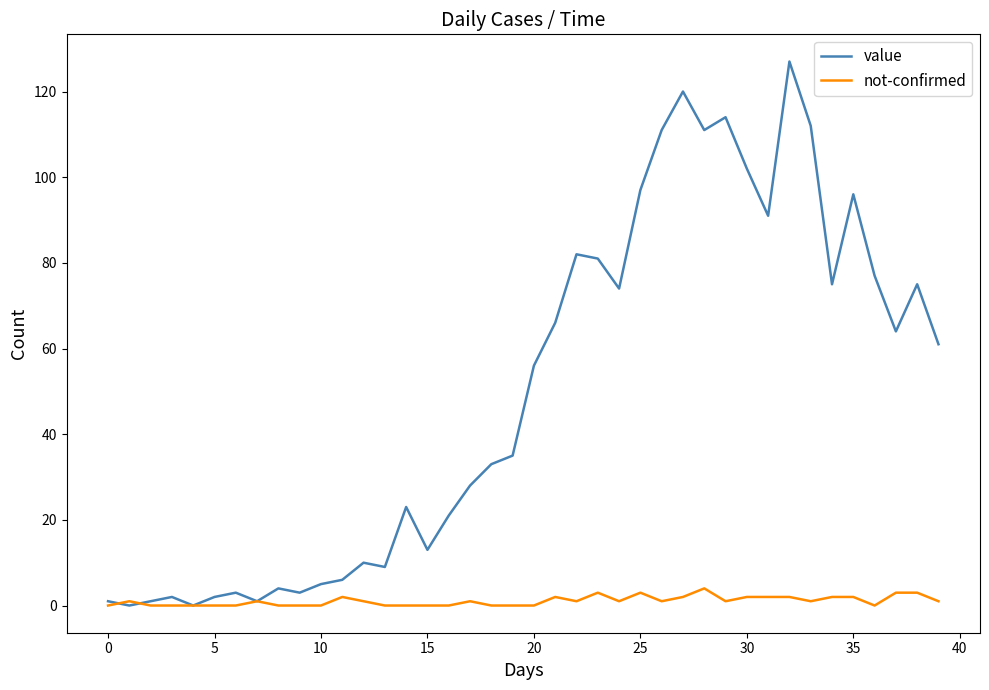

Which series has the largest range (max minus min)?

value